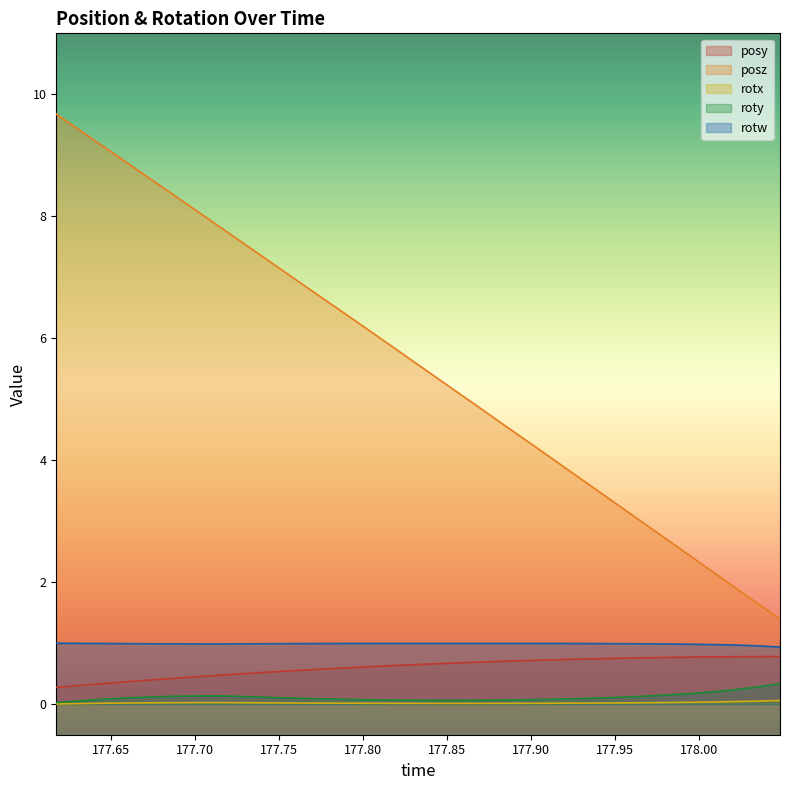

How many interior local peaks does the rotx series have?

1